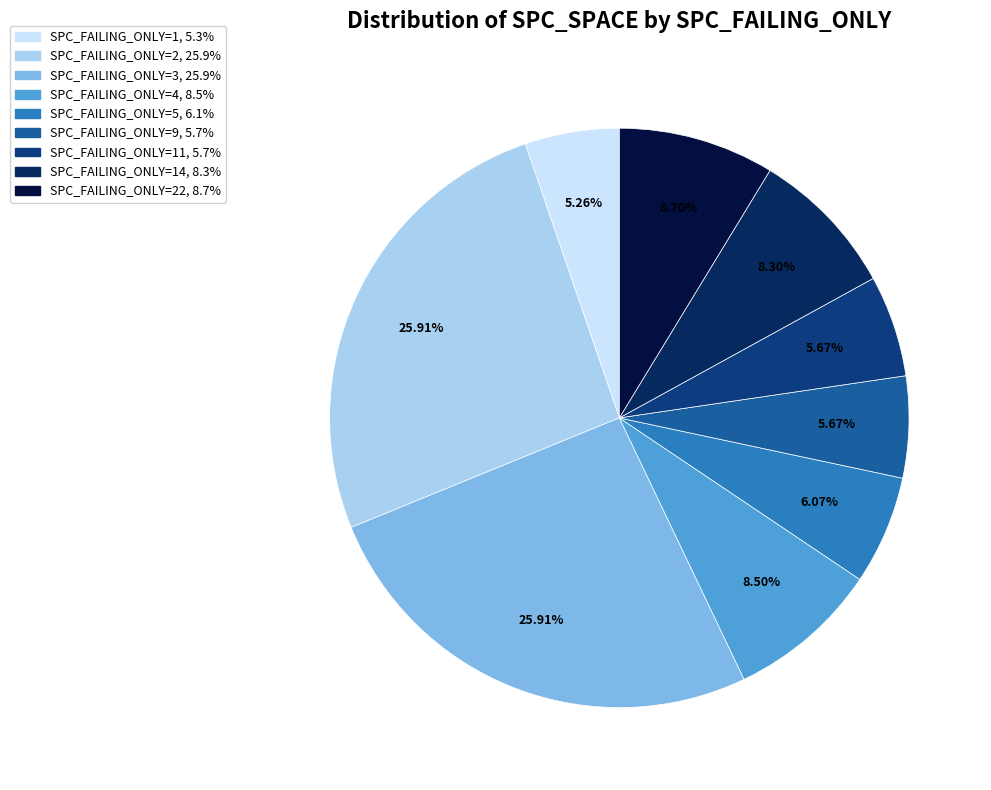

Is there any slice that represents more than half of the pie?

No